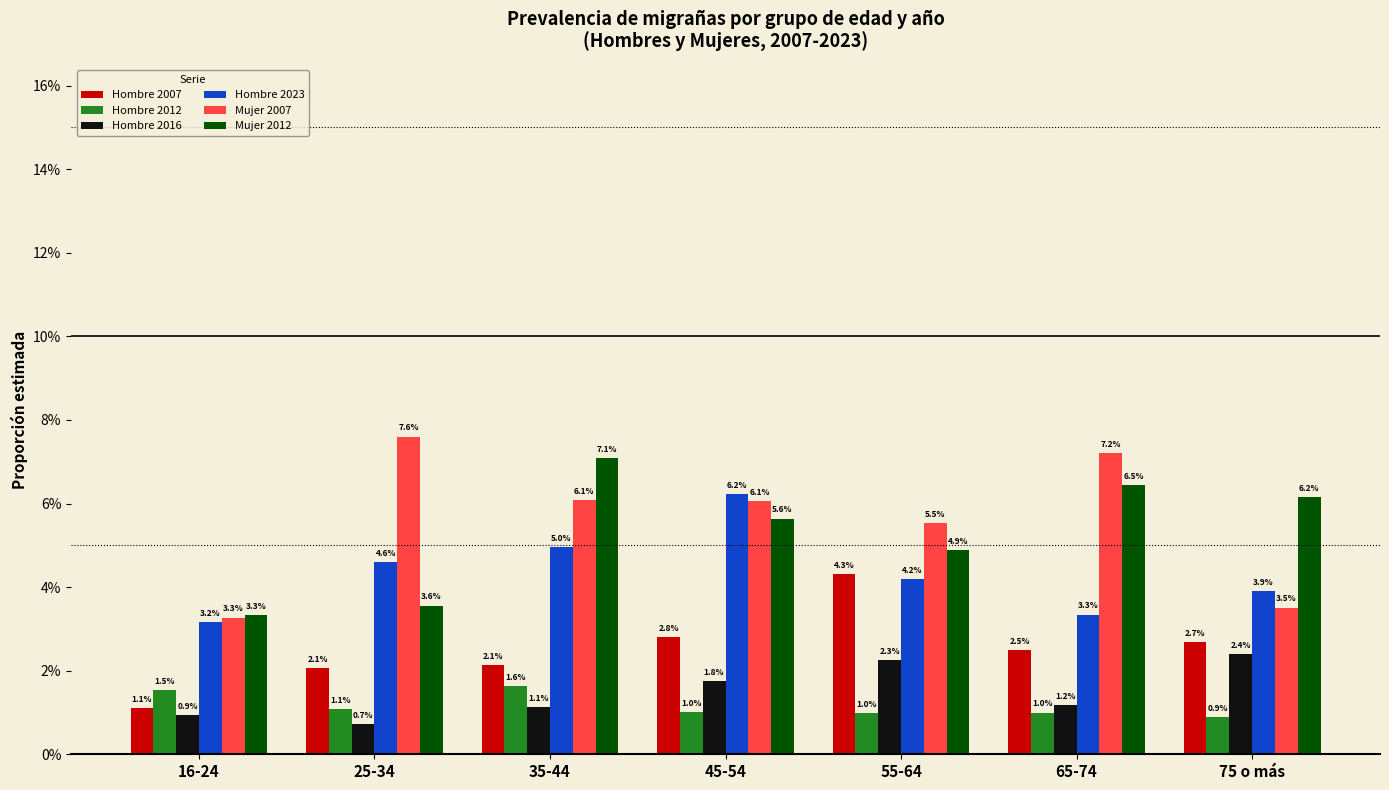

What are all the series names shown in the legend?

Hombre 2007, Hombre 2012, Hombre 2016, Hombre 2023, Mujer 2007, Mujer 2012